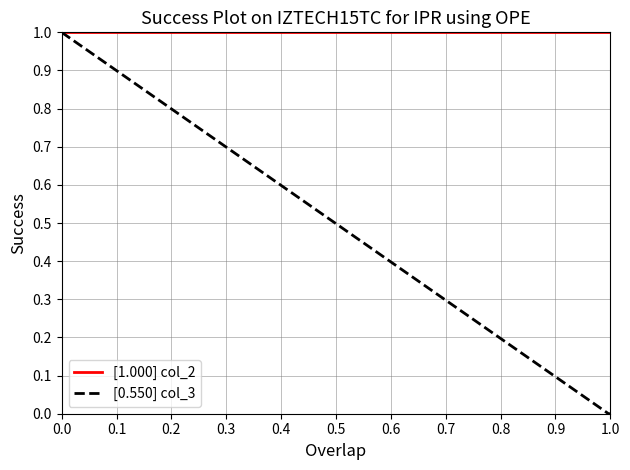

Which series has the largest range (max minus min)?

[0.550] col_3